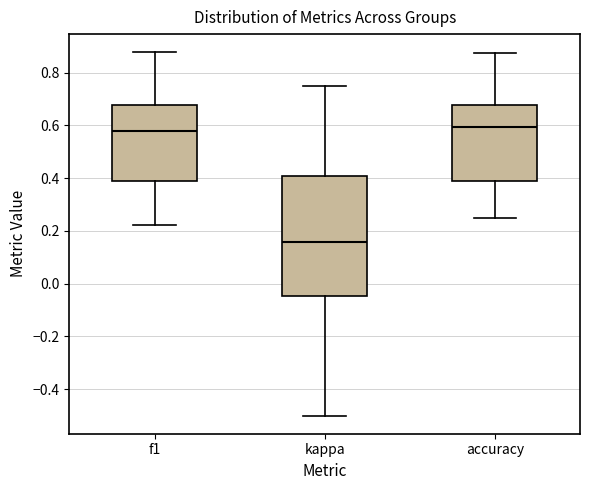

Where is the lower edge of the box for f1 on the y-axis? The values are not printed on the chart, so give them approximately, as read against the axis.

0.38